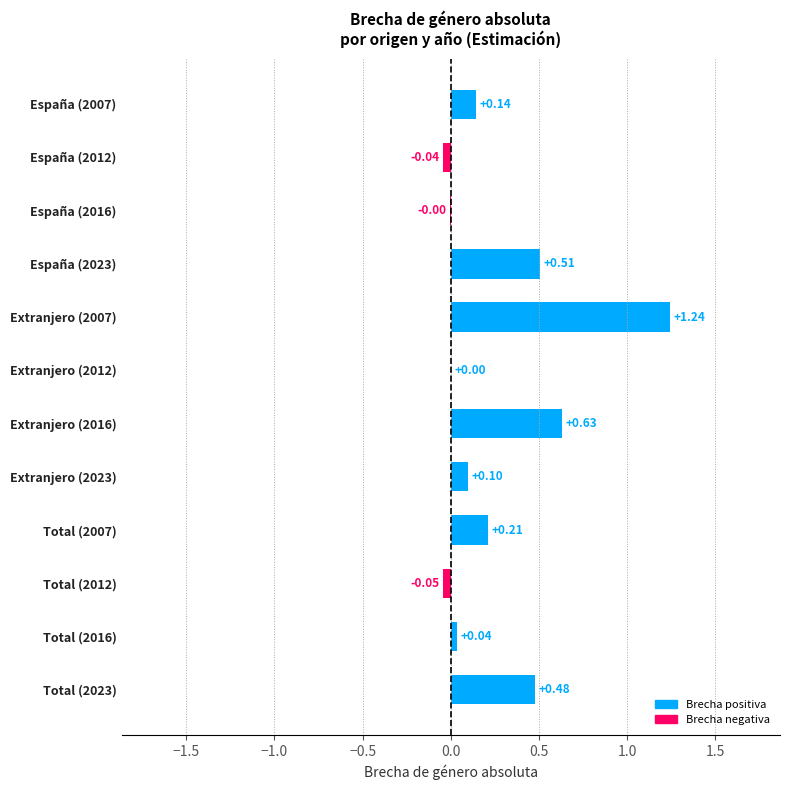

How many data points does each series have?

12